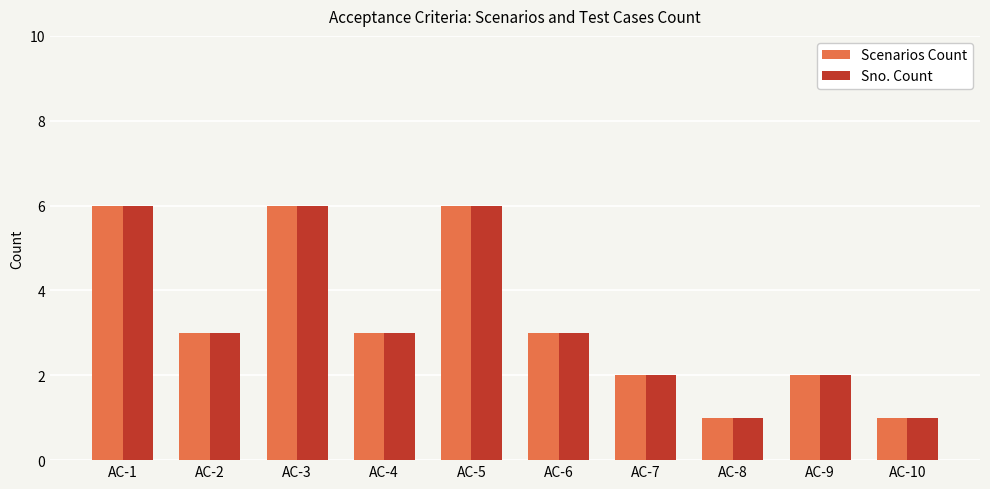

What is the average value of the Sno. Count series?

3